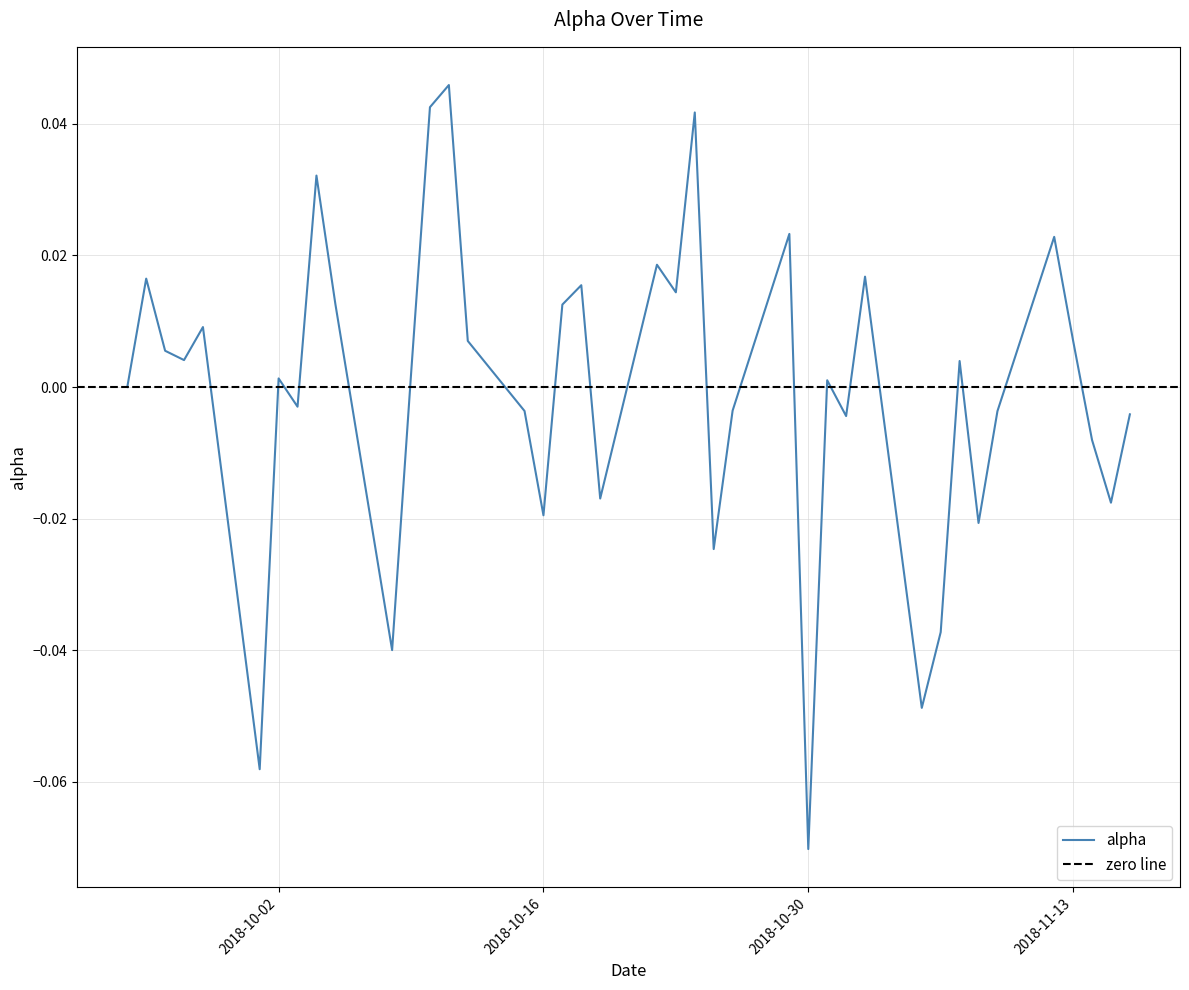

Reading left to right, list all the values displayed in this chart.

2018-09-24=0.0	2018-09-25=0.0	2018-09-26=0.0	2018-09-27=0.0	2018-09-28=0.0	2018-10-01=-0.1	2018-10-02=0.0	2018-10-03=-0.0	2018-10-04=0.0	2018-10-05=0.0	2018-10-08=-0.0	2018-10-09=0.0	2018-10-10=0.0	2018-10-11=0.0	2018-10-12=0.0	2018-10-15=-0.0	2018-10-16=-0.0	2018-10-17=0.0	2018-10-18=0.0	2018-10-19=-0.0	2018-10-22=0.0	2018-10-23=0.0	2018-10-24=0.0	2018-10-25=-0.0	2018-10-26=-0.0	2018-10-29=0.0	2018-10-30=-0.1	2018-10-31=0.0	2018-11-01=-0.0	2018-11-02=0.0	2018-11-05=-0.0	2018-11-06=-0.0	2018-11-07=0.0	2018-11-08=-0.0	2018-11-09=-0.0	2018-11-12=0.0	2018-11-13=0.0	2018-11-14=-0.0	2018-11-15=-0.0	2018-11-16=-0.0